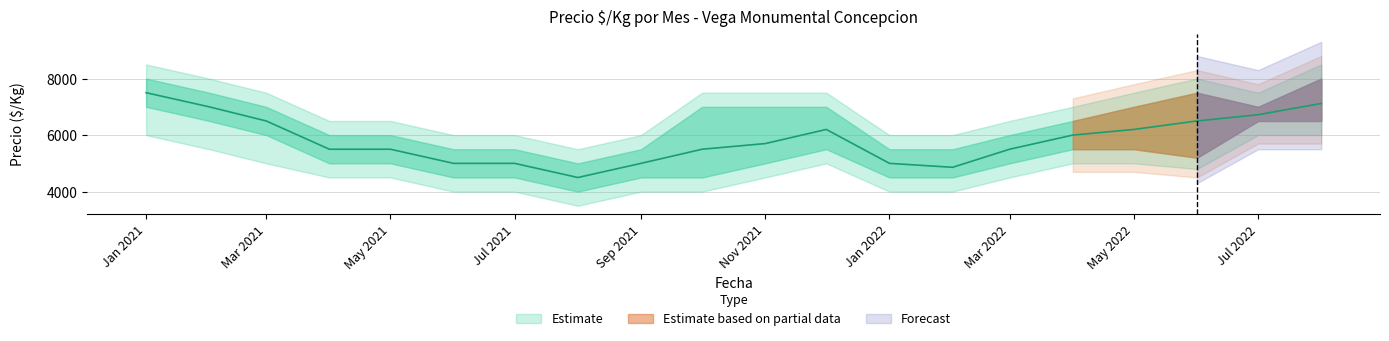

True or false: Precio maximo and Precio minimo cross at least once.

False